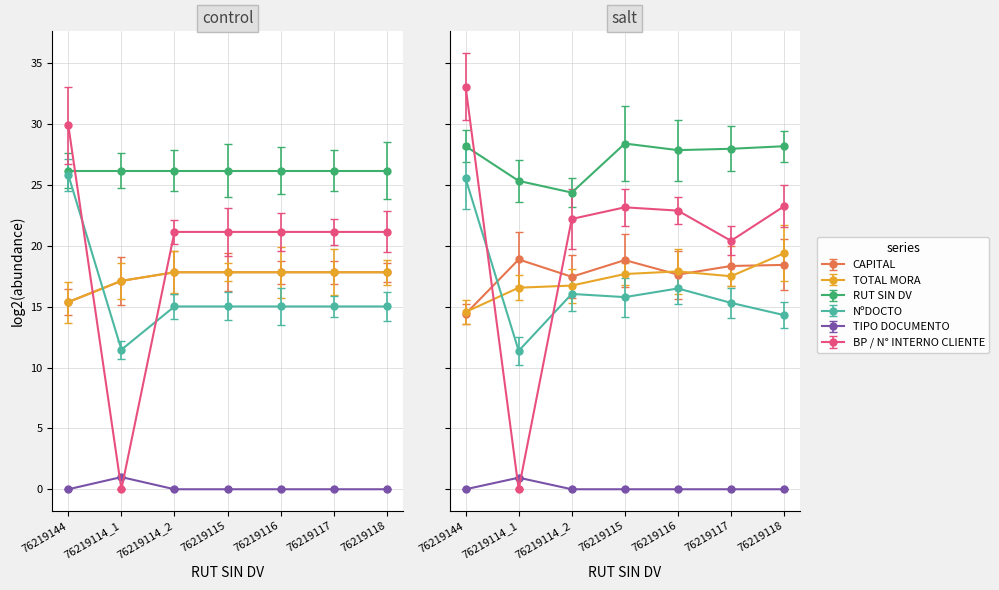

What is the value of the CAPITAL point at the 3rd from the left?

17.8